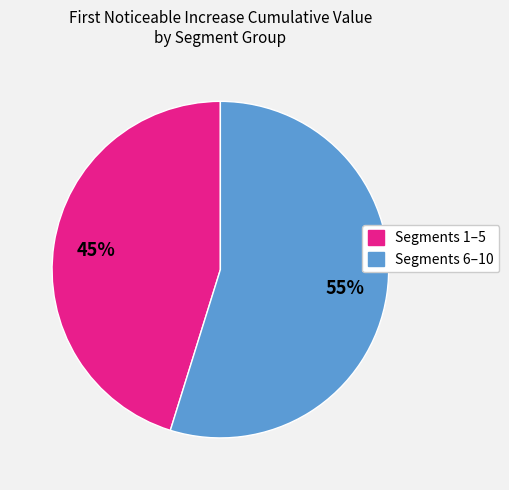

To the nearest percent, what is the difference between the largest and smallest slice percentages?

10%